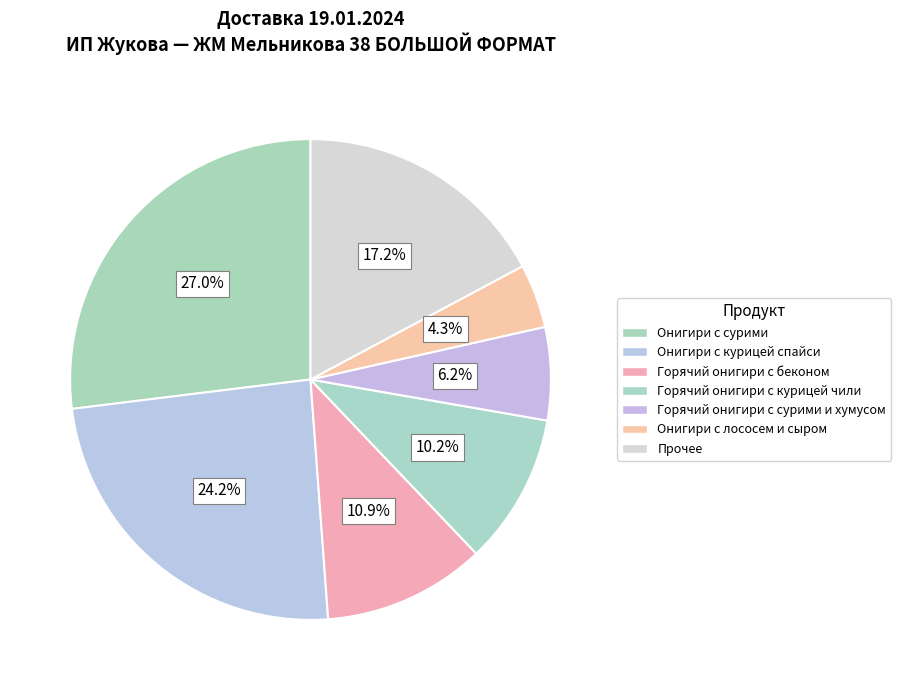

How many slices are in this pie chart?

7